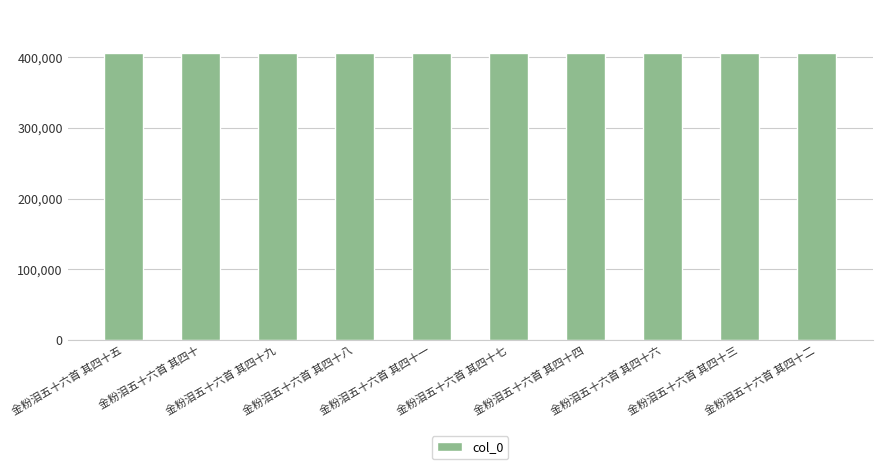

What is the difference between the maximum and minimum values?

9